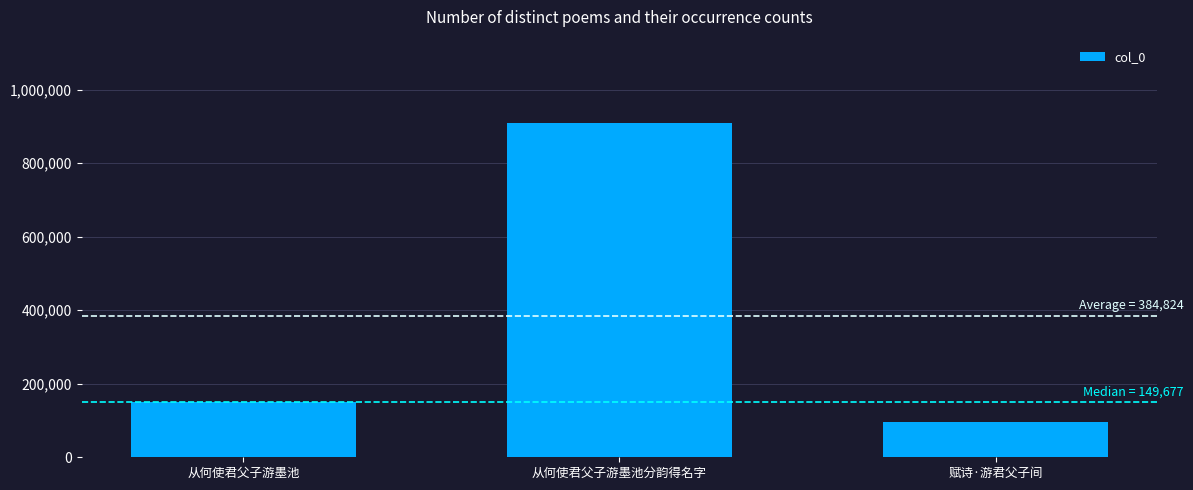

List the labels in order of value, smallest first.

赋诗·游君父子间, 从何使君父子游墨池, 从何使君父子游墨池分韵得名字